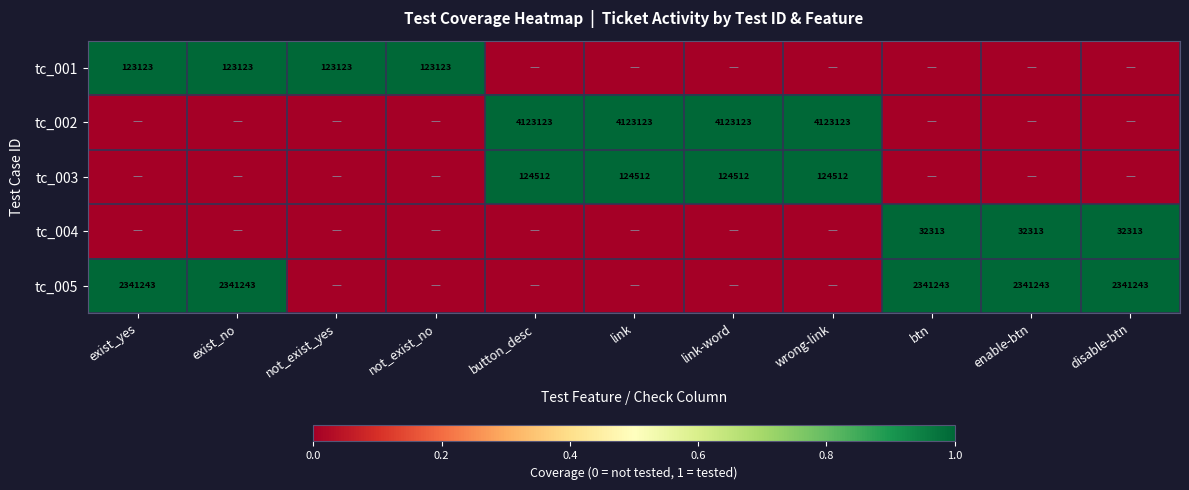

Is it true that tc_002 equals 2386295 at button_desc?

False